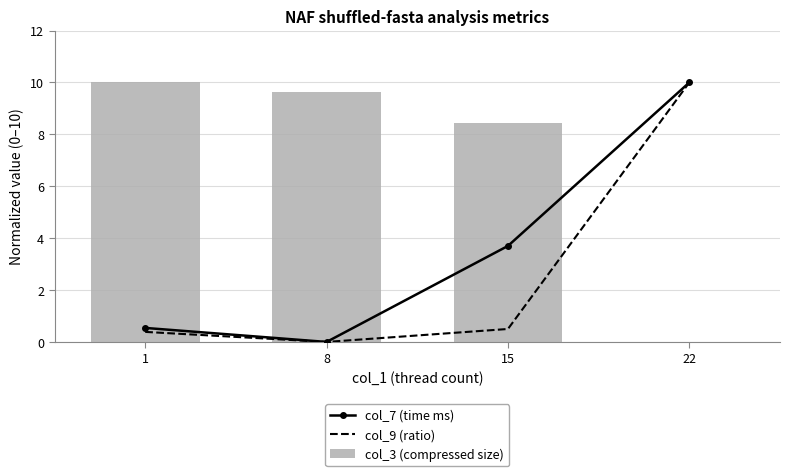

List the series in order of their peak value, highest first.

col_7 (time ms), col_9 (ratio), col_3 (compressed size)